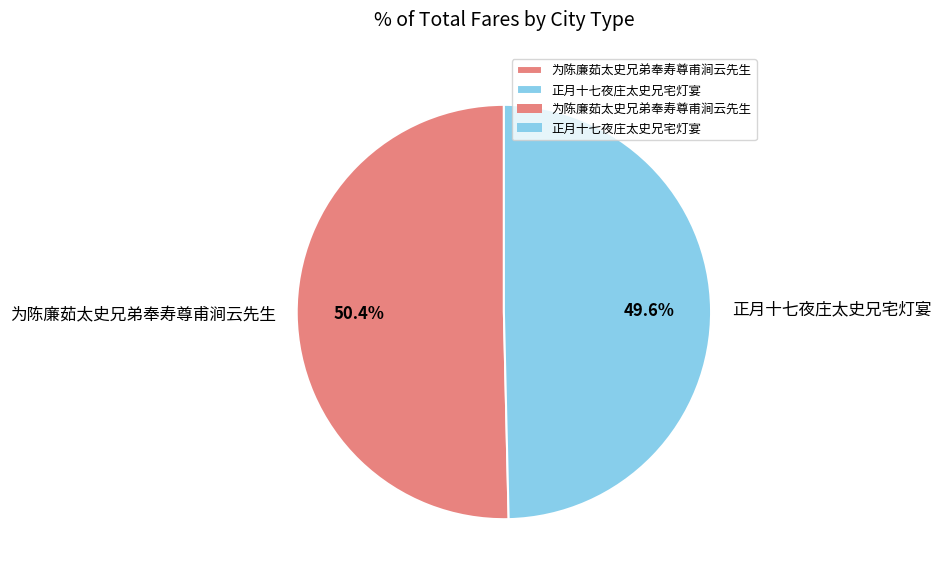

What is the smallest slice in the pie chart?

正月十七夜庄太史兄宅灯宴